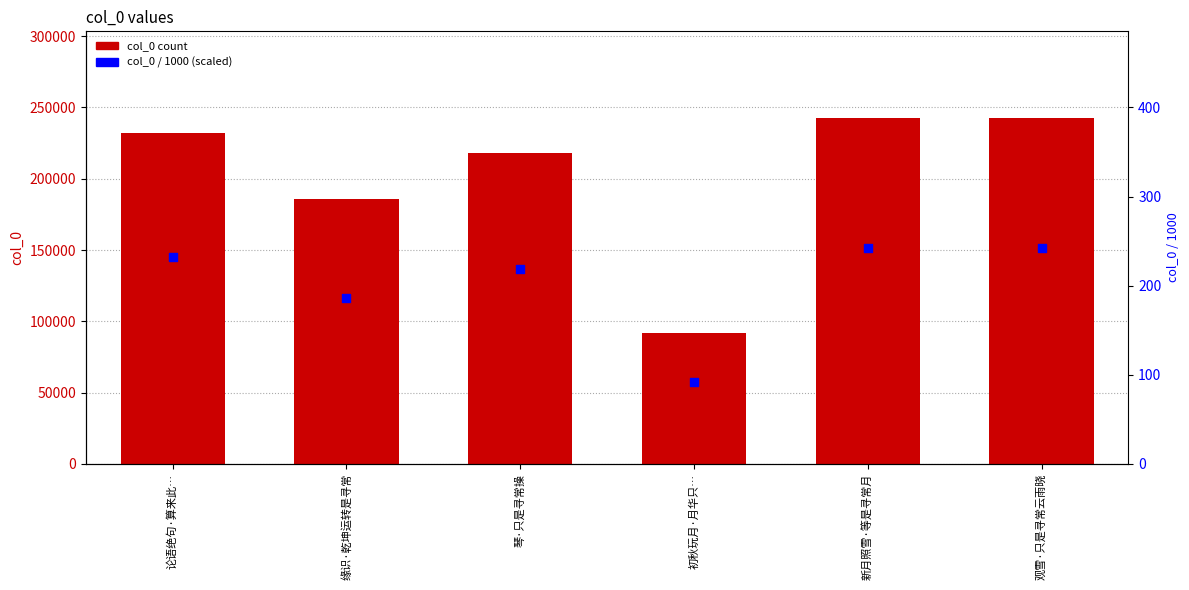

Which series has the largest total across all categories?

col_0